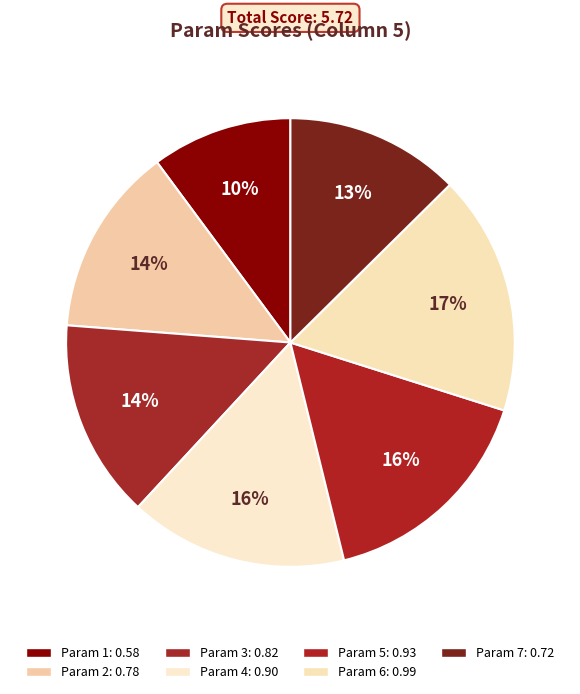

Does any single category account for the majority?

No